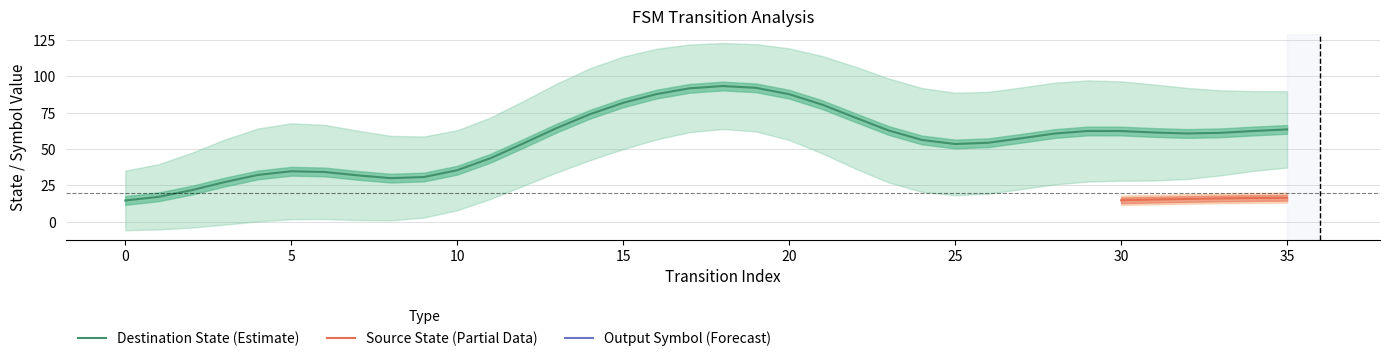

True or false: output_symbol has a value of 0 at 14.

True